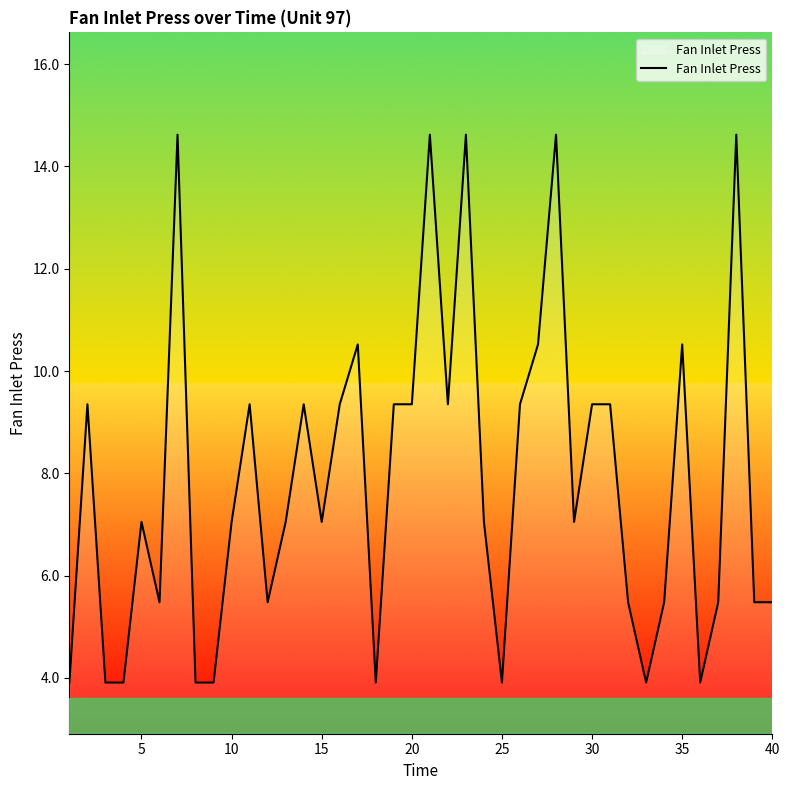

What is the difference between the maximum and minimum values?

10.7